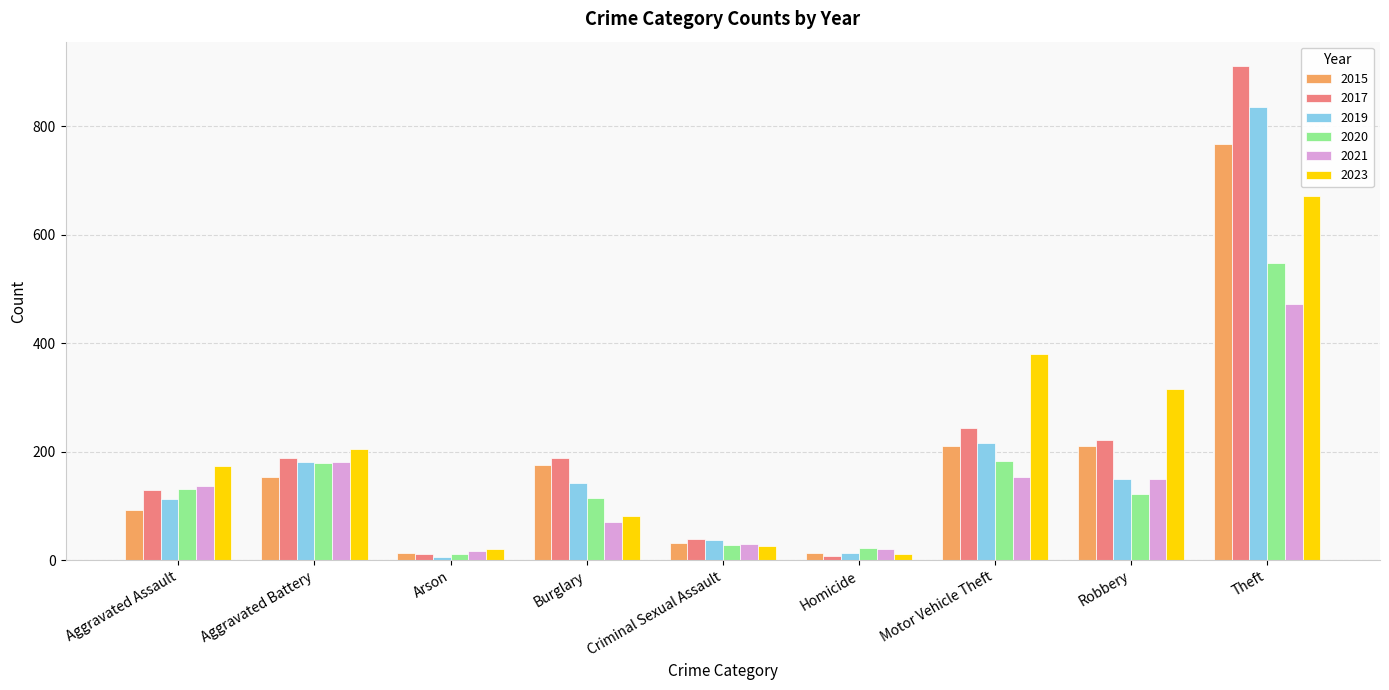

What is the difference between the maximum and minimum values in the 2023 series?

659